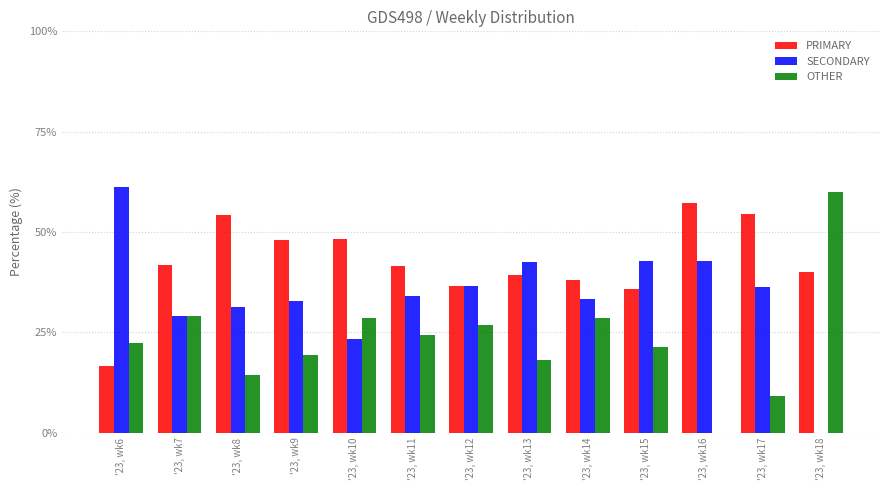

The value of OTHER at '23, wk14 is 39.9. True or false?

False